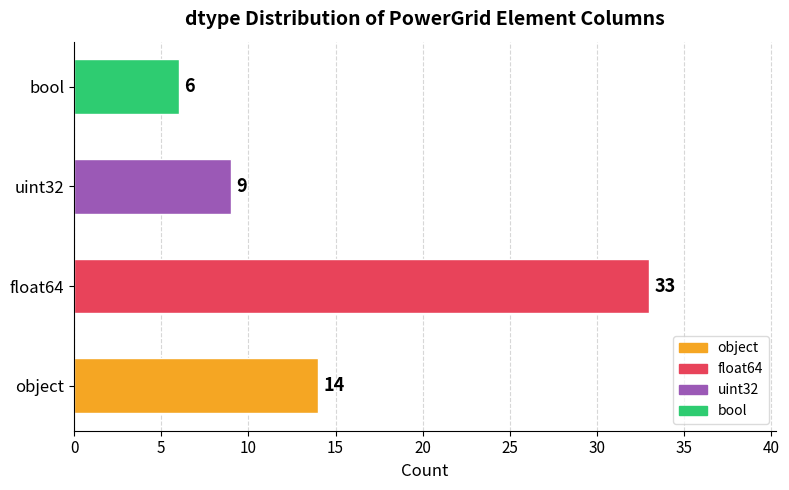

Does the chart contain any negative values?

No